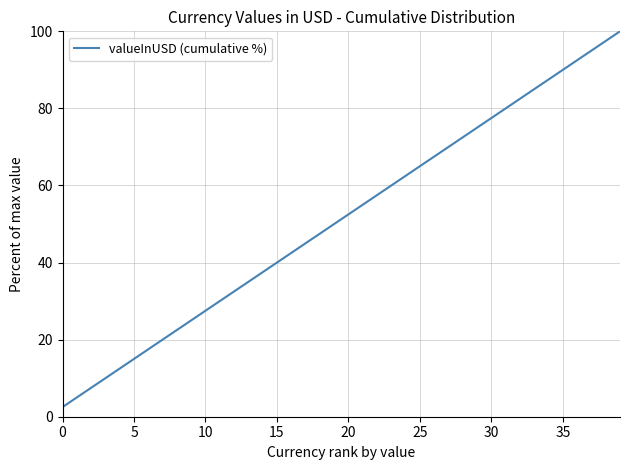

What is the difference between the maximum and minimum values?

97.5